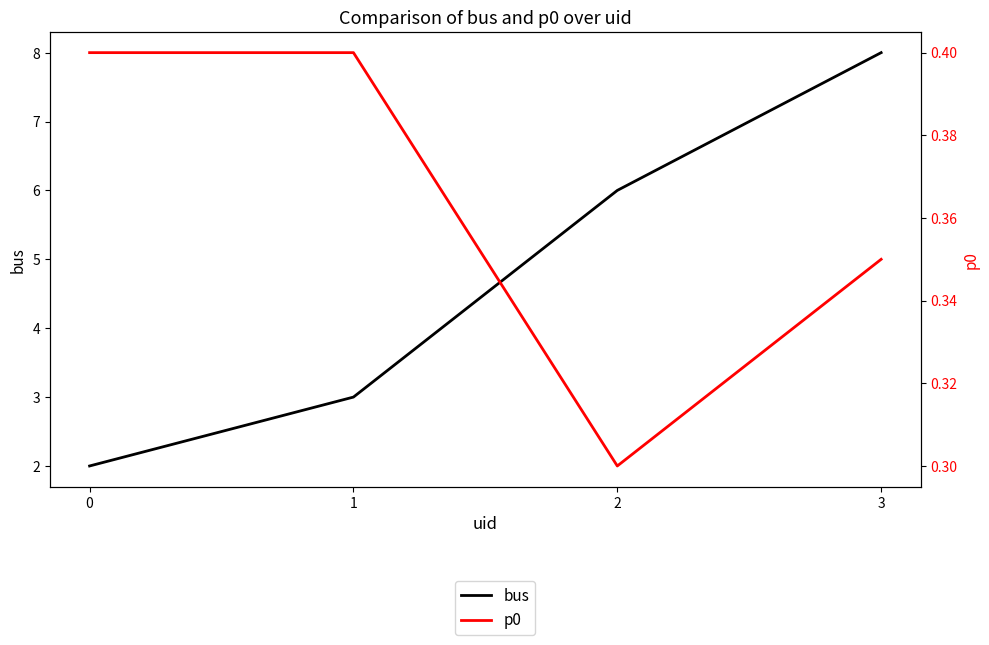

In p0, how many points are lower than both neighbors (excluding endpoints)?

1